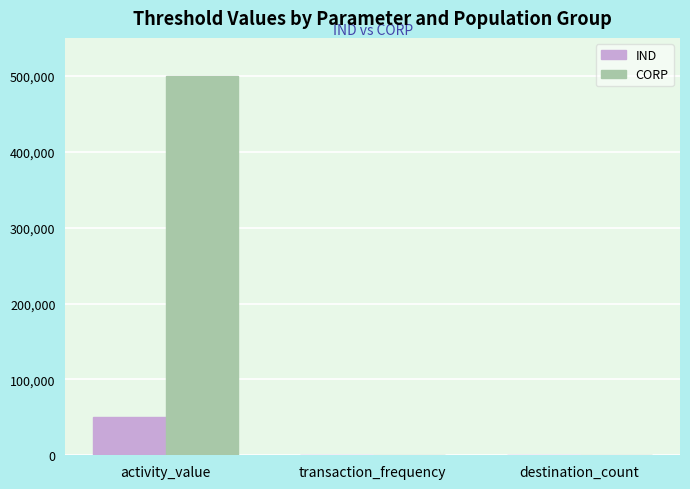

True or false: CORP has a value of 500000 at activity_value.

True